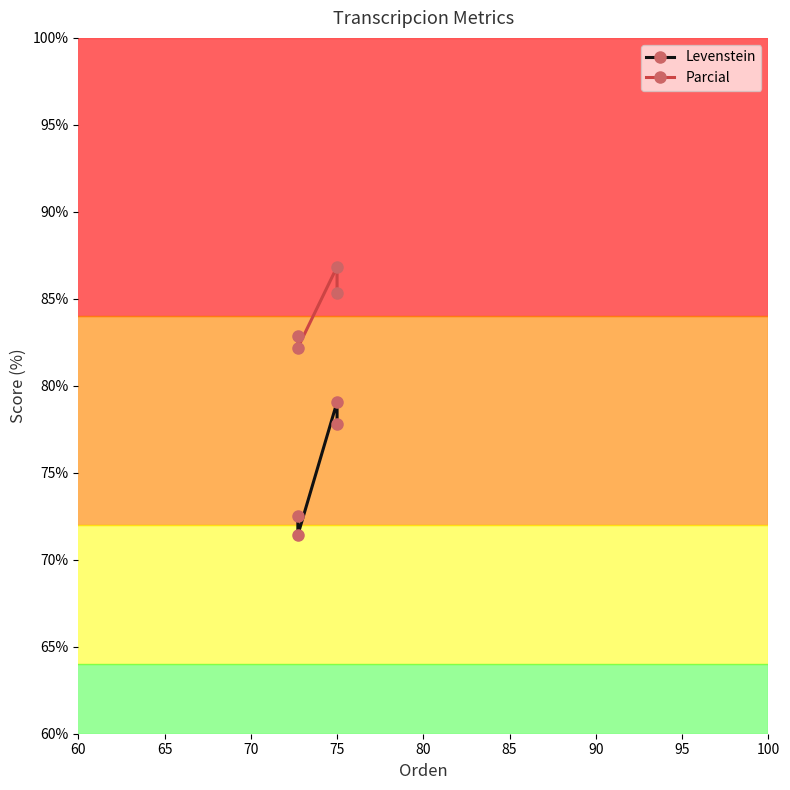

True or false: Levenstein and Parcial intersect in this chart.

False